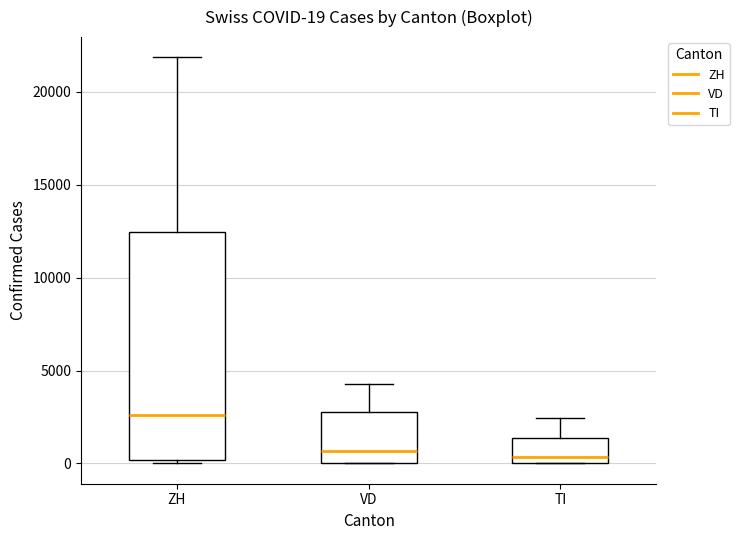

Comparing the boxes themselves (not the whiskers), which one is the tallest?

ZH